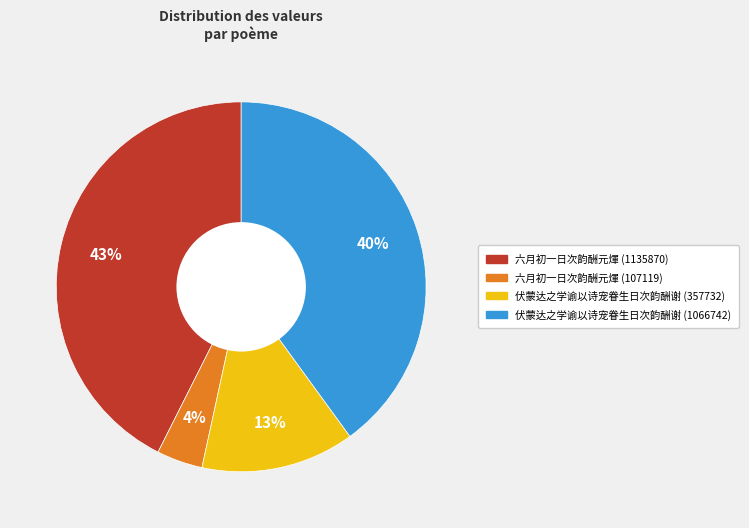

Which category has the biggest portion of the pie?

六月初一日次韵酬元煇 (1135870)